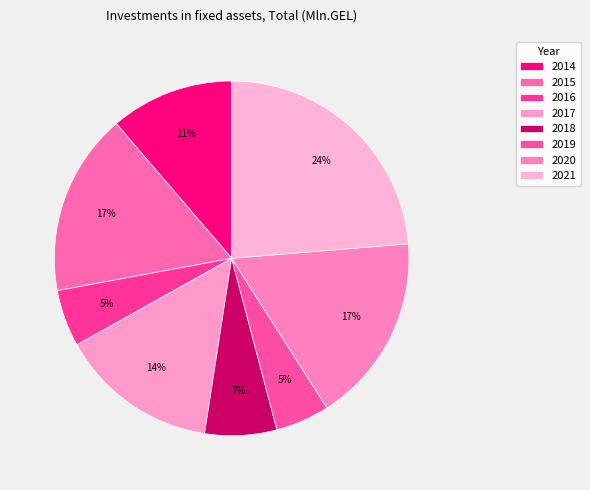

Does 2015 account for over 50% of the chart?

No